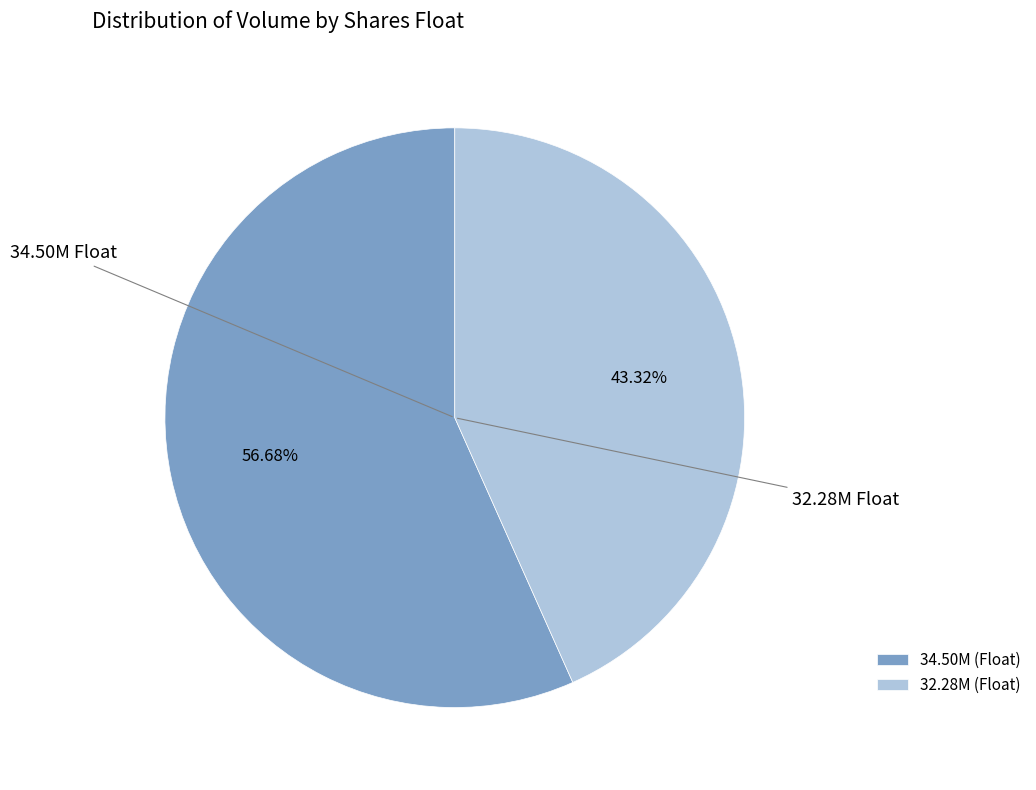

Approximately how many times larger is the value at 32.28M (Float) compared to 34.50M (Float)?

0.8